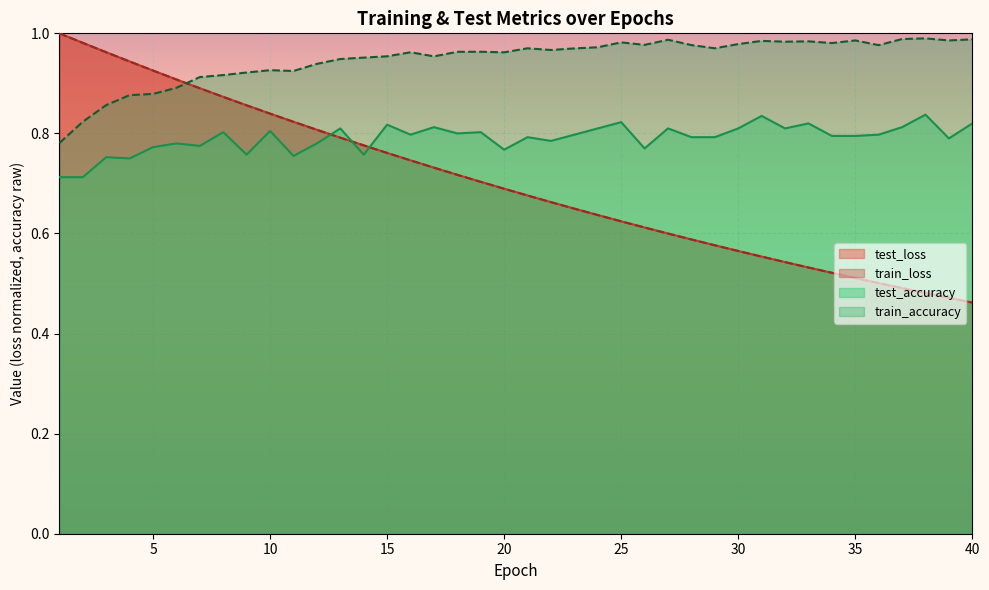

Which series has the largest total across all categories?

train_accuracy